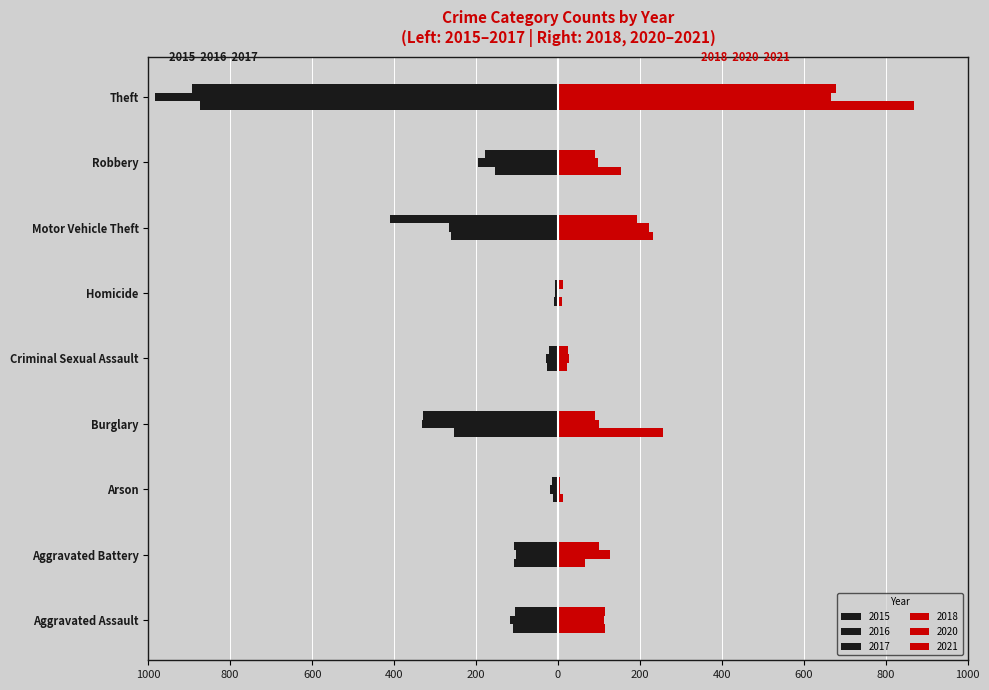

What is the sum of the 2021 values at Criminal Sexual Assault and Aggravated Battery?

125